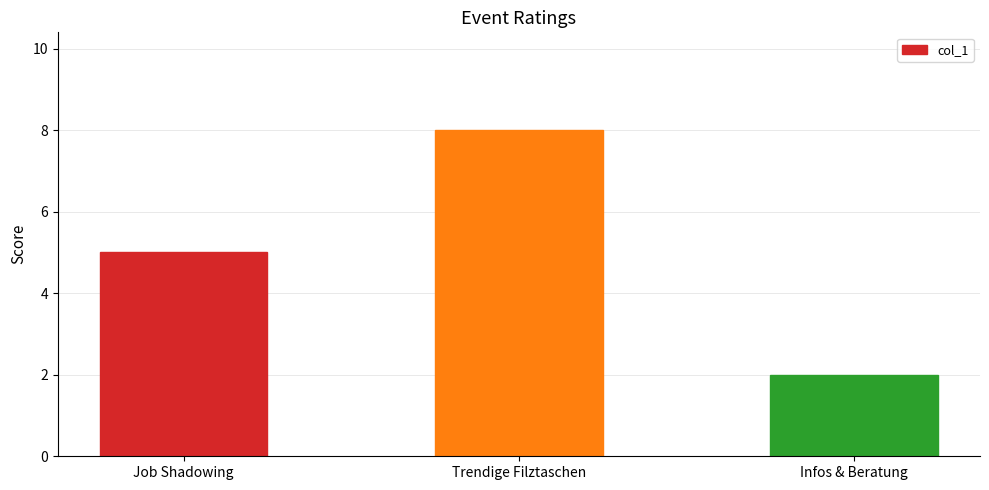

What value does the data have at Trendige Filztaschen?

8